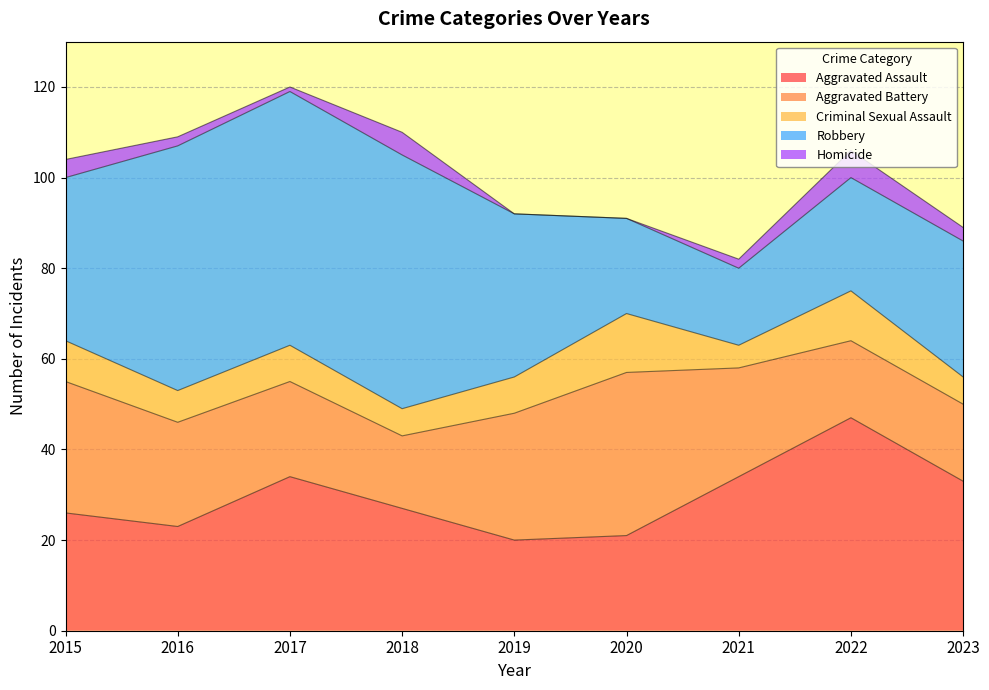

Which series has the largest range (max minus min)?

Robbery